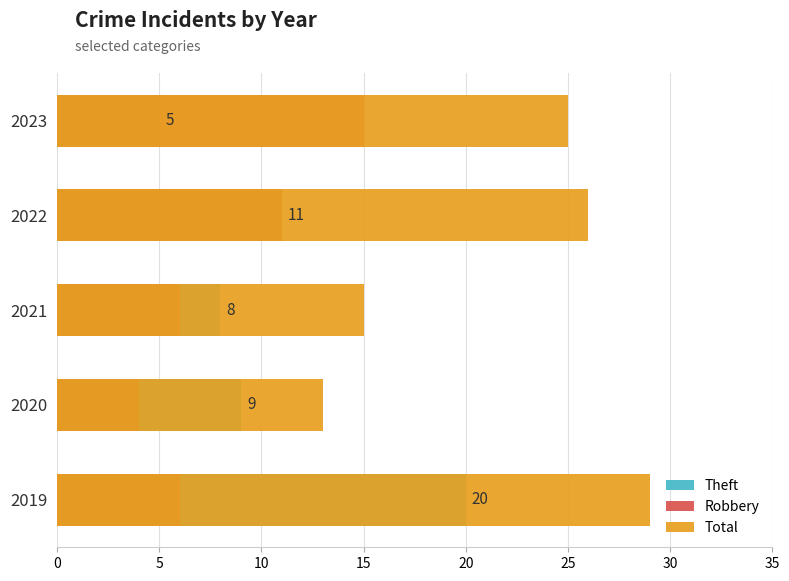

How many bars are there in each group?

3